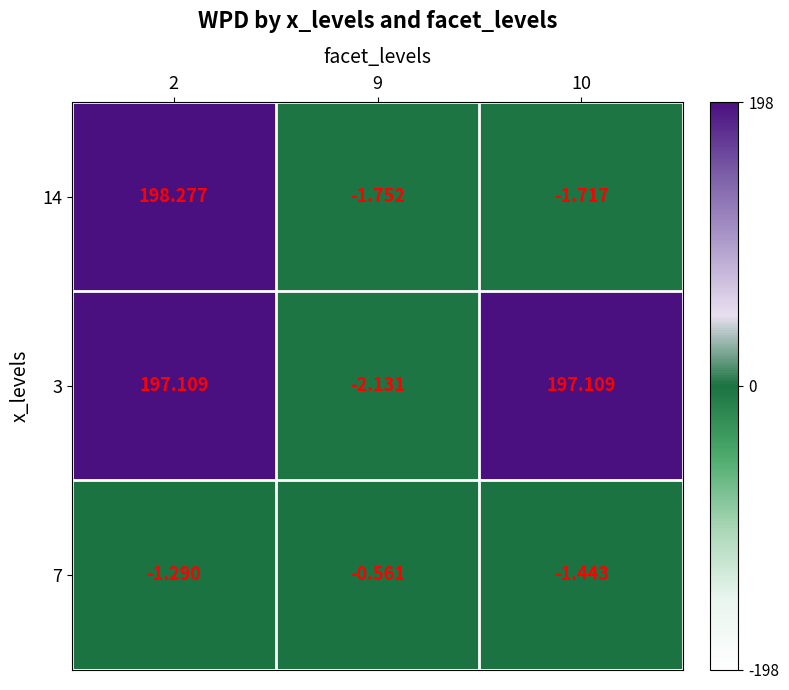

Is the value of 7 at 10 greater than the value of 3 at 9?

Yes